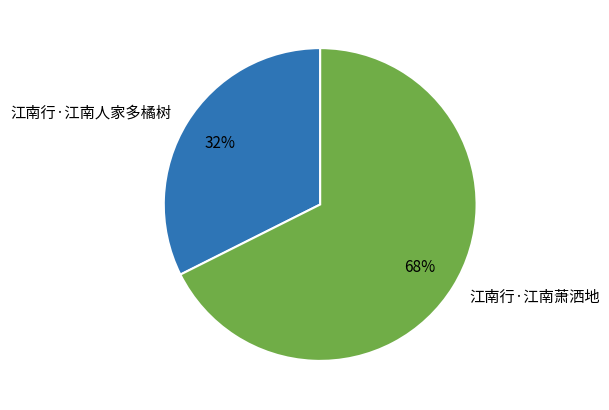

Approximately how many times larger is the value at 江南行·江南萧洒地 compared to 江南行·江南人家多橘树?

2.1